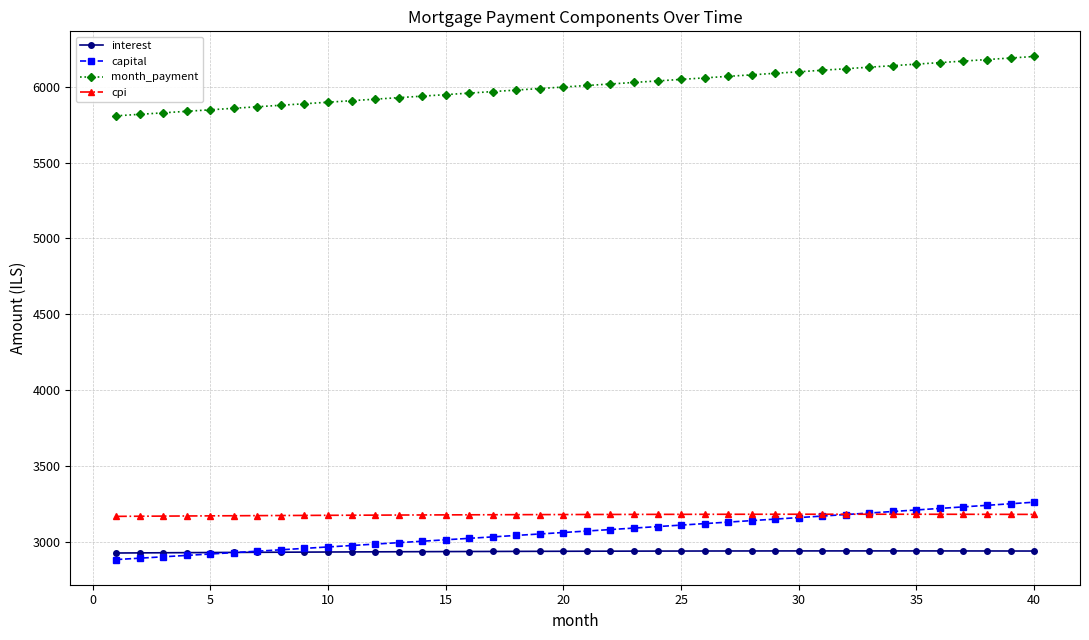

How many intersections are there between capital and interest?

1